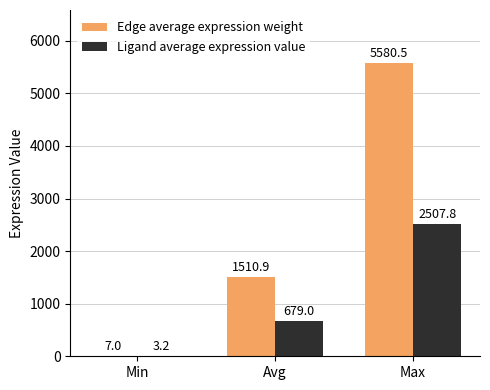

What are all the series names shown in the legend?

Edge average expression weight, Ligand average expression value